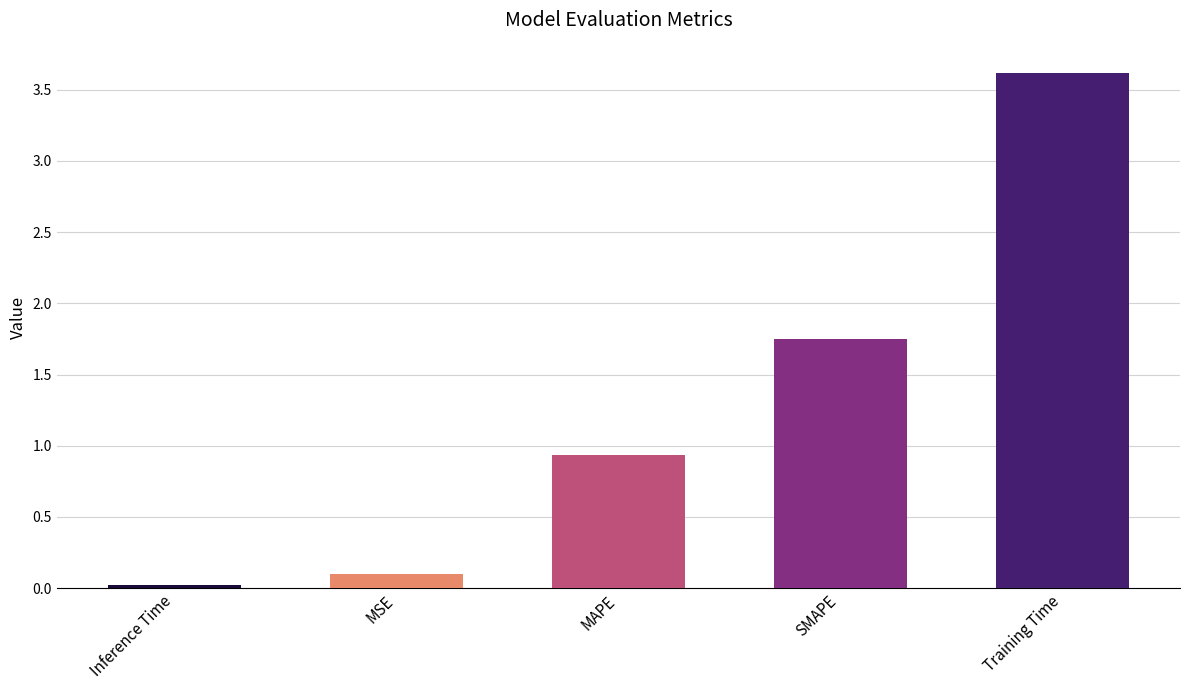

What position from the left is SMAPE?

4